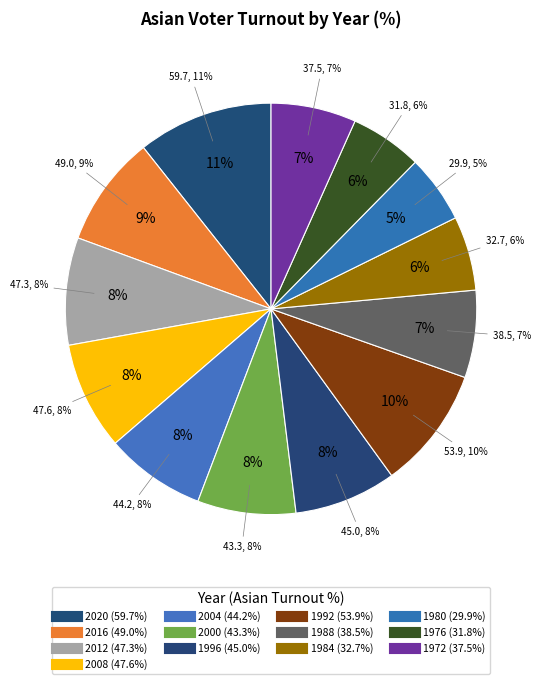

What percentage is the 2020 slice, to the nearest percent?

11%